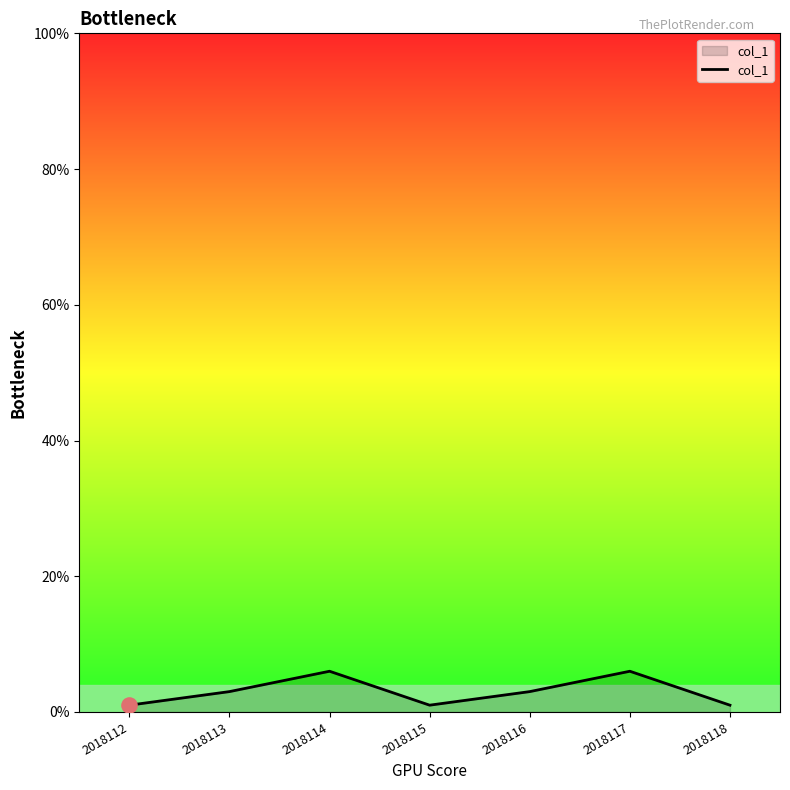

What is the ratio of the value at 2018115 to the value at 2018118?

1.0